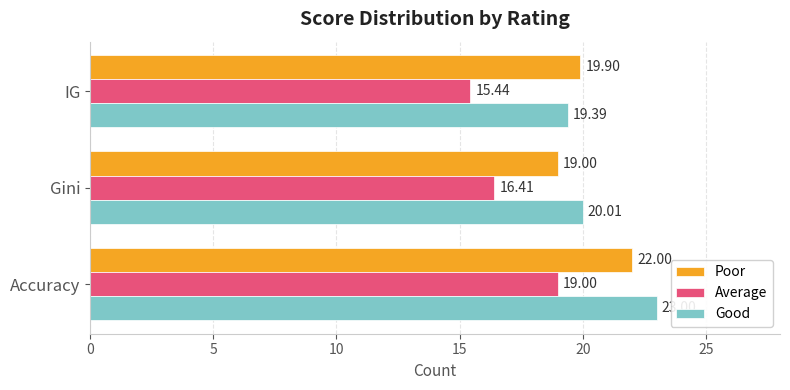

What is the sum of the Average values at Gini and Accuracy?

35.4